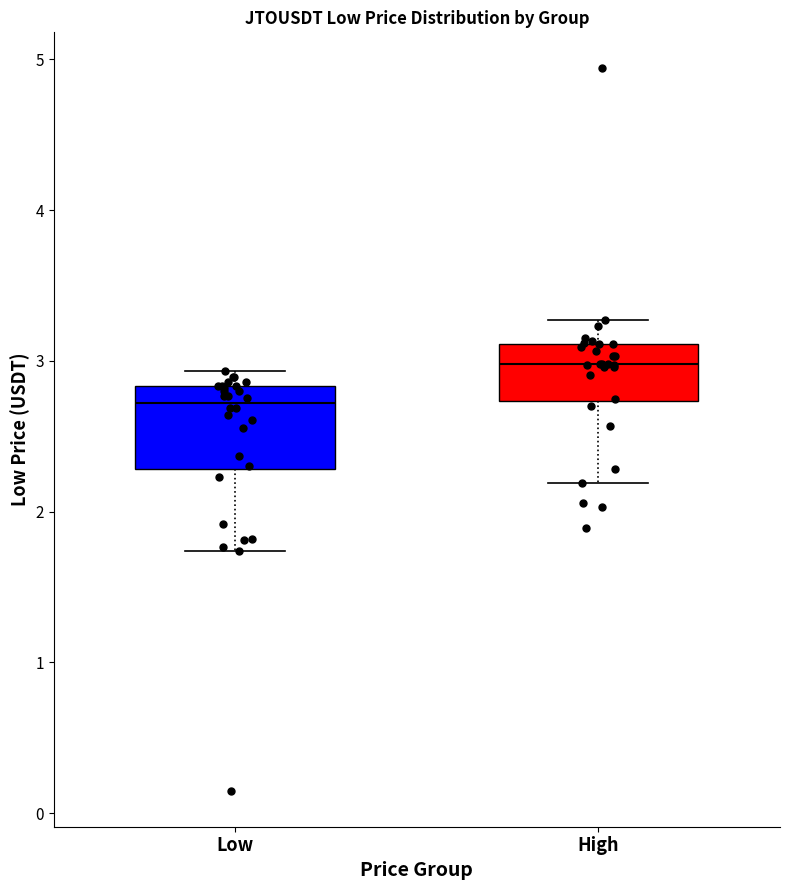

Reading left to right, read every box against the y-axis: the position of its median line, the range the box covers, and the ends of its whiskers. The values are not printed on the chart, so give them approximately, as read against the axis.

Low: median 2.7, box 2.3 to 2.8, whiskers 1.7 to 2.9
High: median 3.0, box 2.7 to 3.1, whiskers 2.2 to 3.3